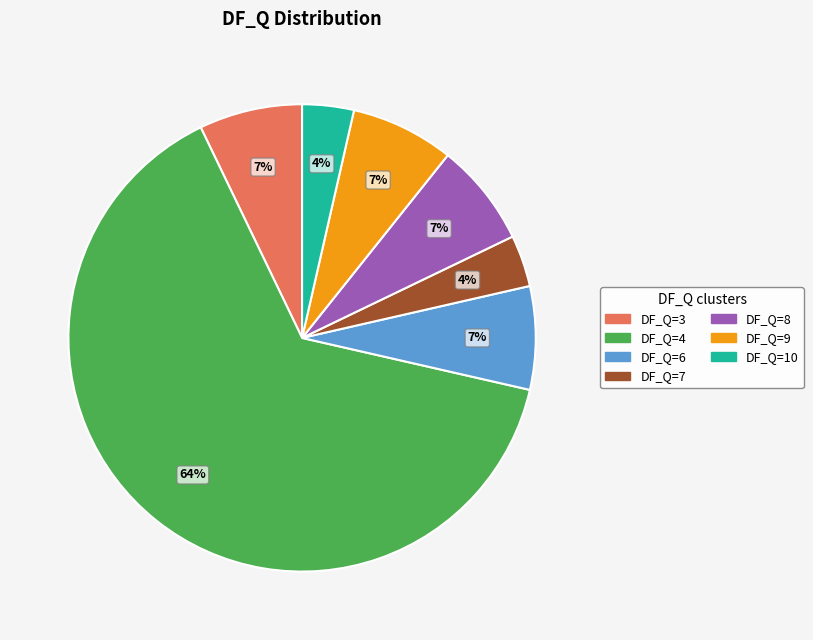

Does any single category account for the majority?

Yes